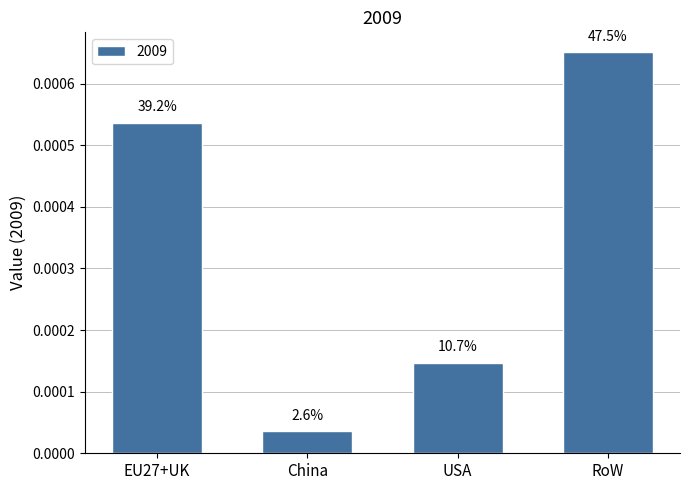

What is the label of the 2nd bar from the left?

China